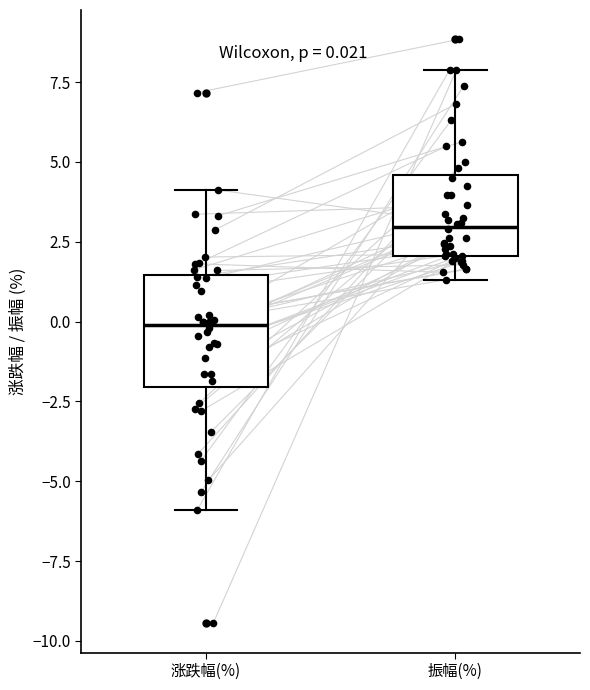

Which box has the lowest median line?

涨跌幅(%)